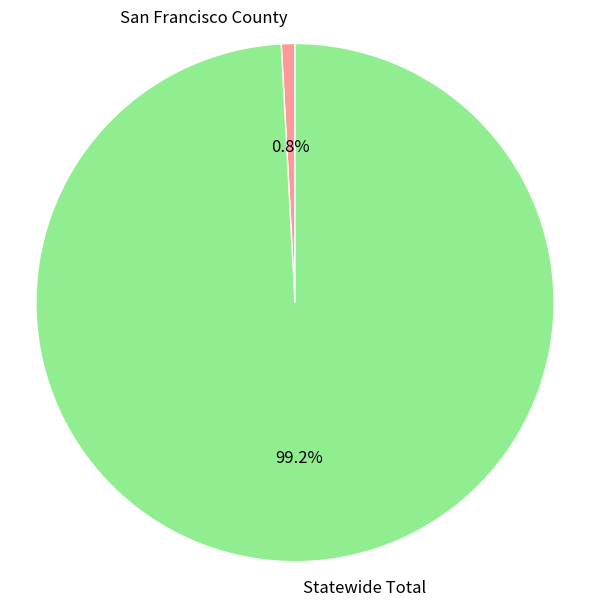

Which slice is the smallest?

San Francisco County